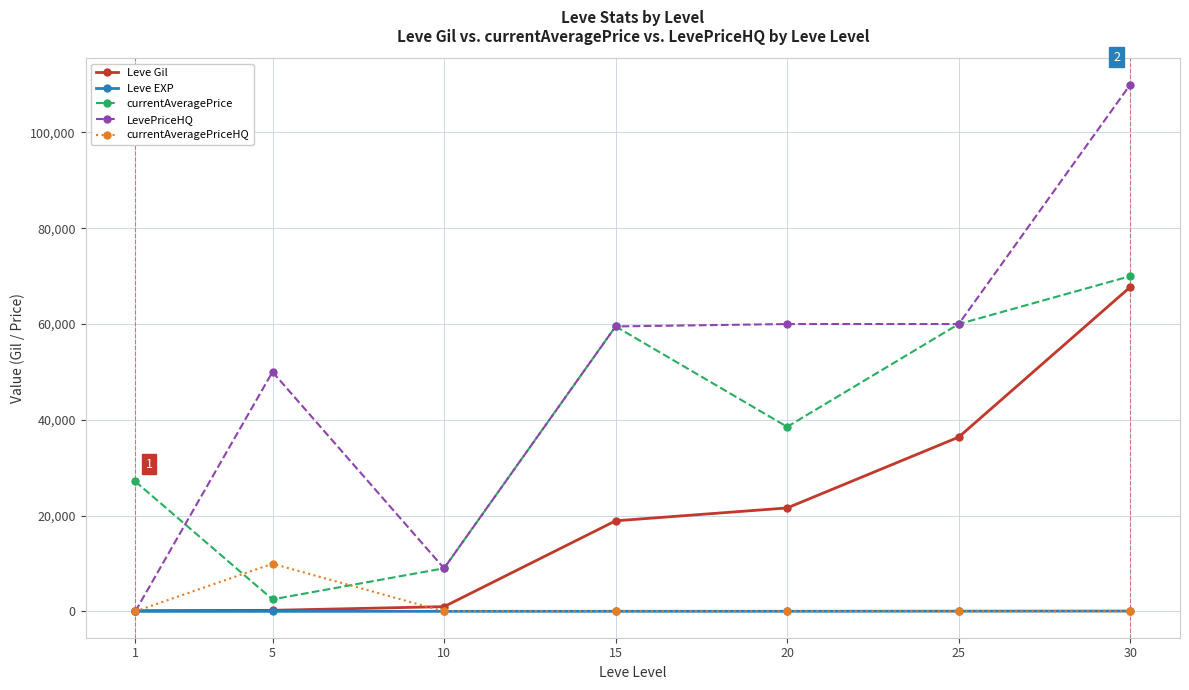

Which series changed the most between 1 and 10?

currentAveragePrice